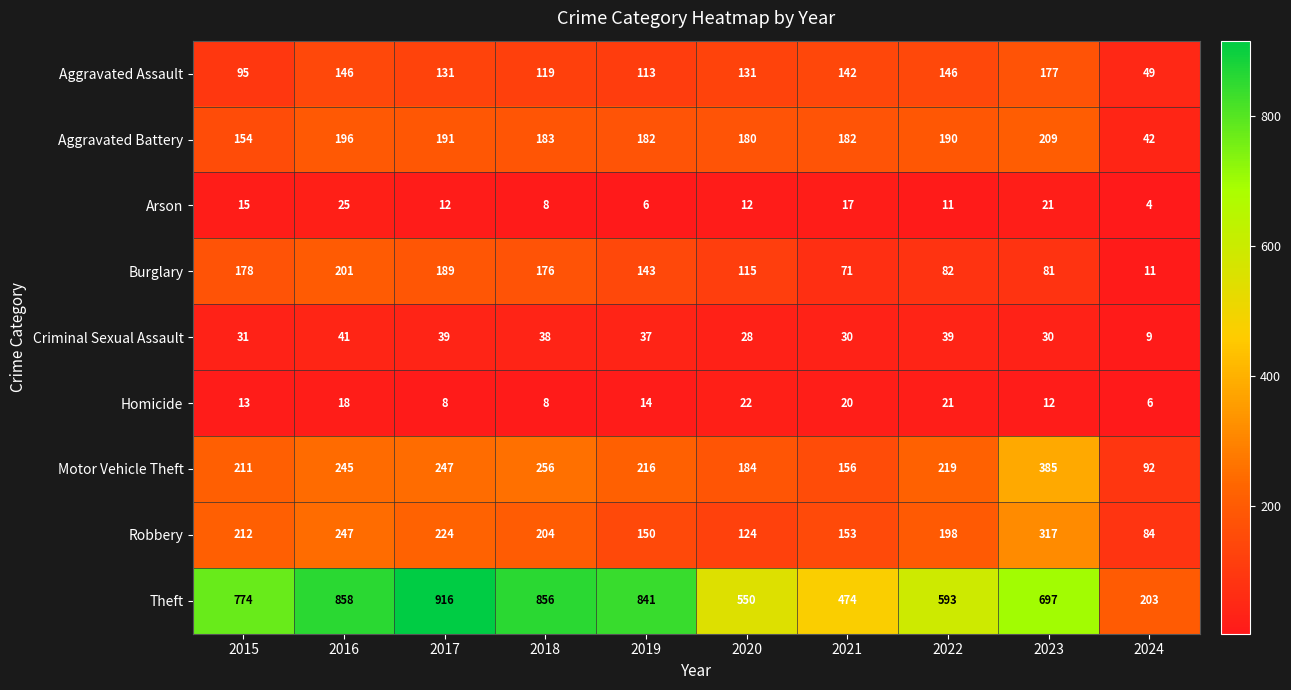

What is the spread (max minus min) of values at 2022?

582